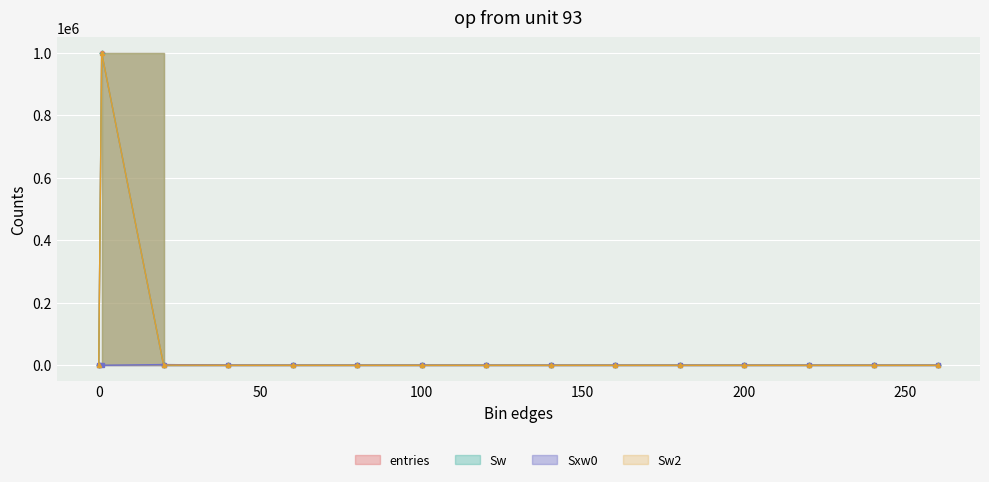

How many lines are shown in the chart?

4